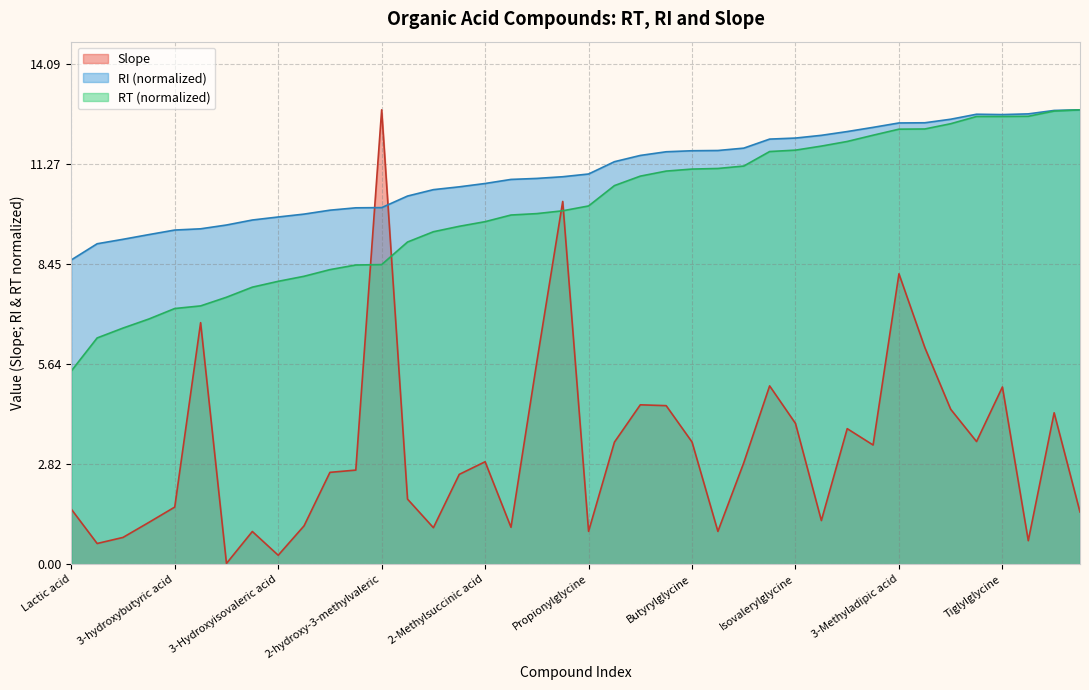

The RI series shows 11.3 at Glutaric acid. True or false?

True